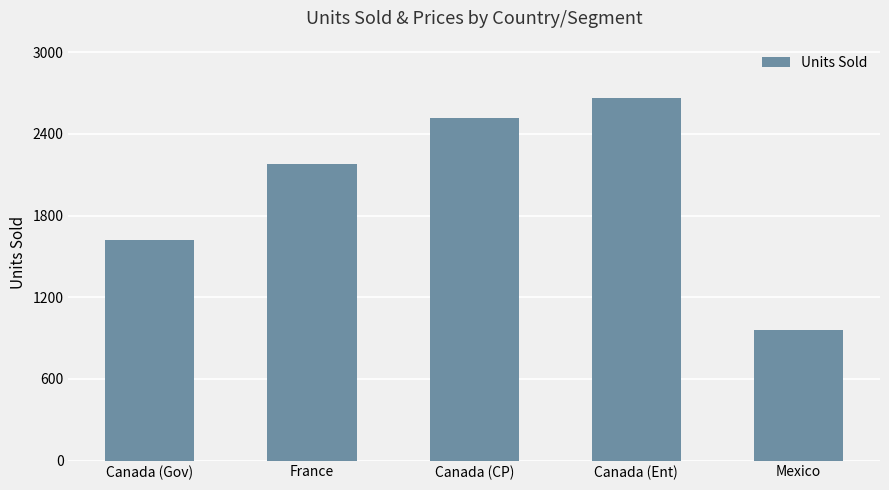

What is the change in value from Canada (Gov) to Canada (Ent)?

+1047.0